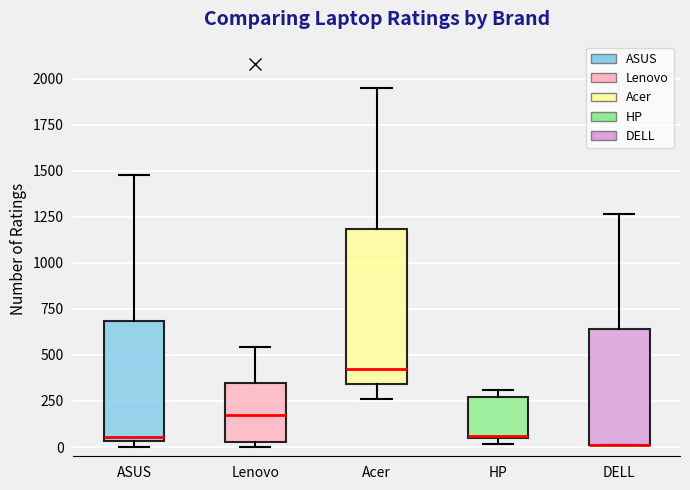

Reading left to right, read every box against the y-axis: the position of its median line, the range the box covers, and the ends of its whiskers. The values are not printed on the chart, so give them approximately, as read against the axis.

ASUS: median 50 (just above the box's lower edge), box 50 to 700, whiskers 0 to 1500
Lenovo: median 200, box 50 to 350, whiskers 0 to 550
Acer: median 450, box 350 to 1200, whiskers 250 to 1950
HP: median 50, box 50 to 250, whiskers 0 to 300
DELL: median 0 (drawn on the box's lower edge), box 0 to 650, whiskers 0 to 1250